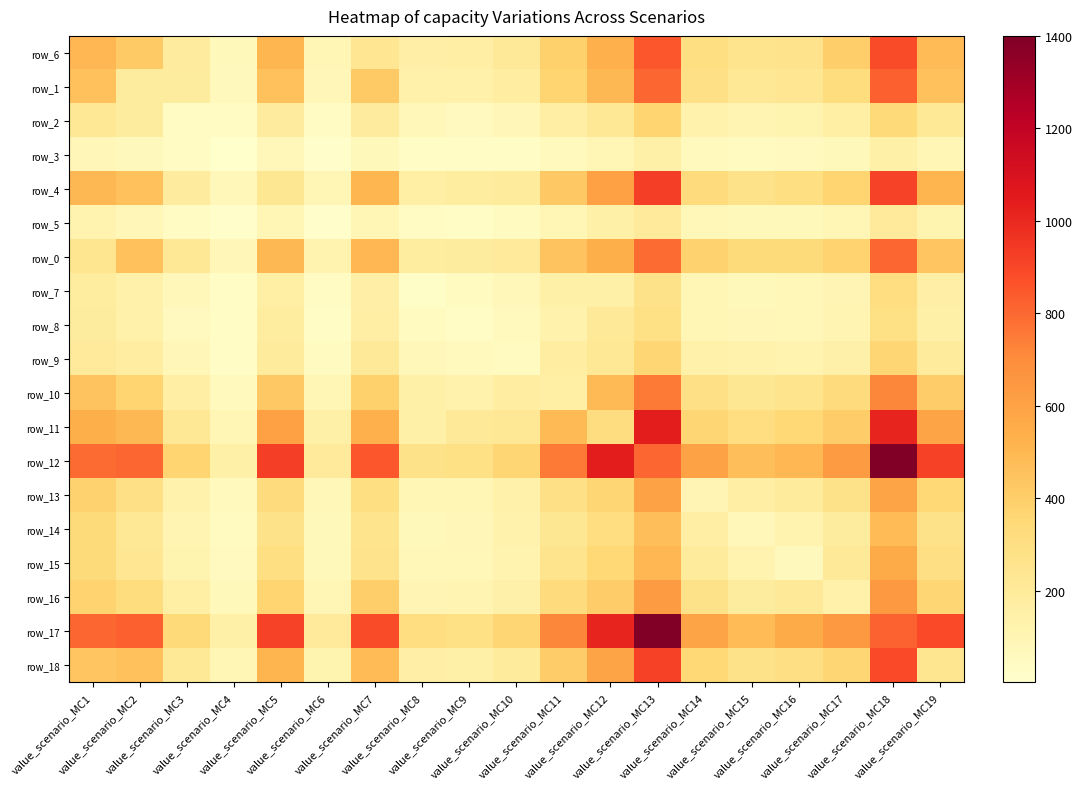

How many categories are shown in the chart?

19